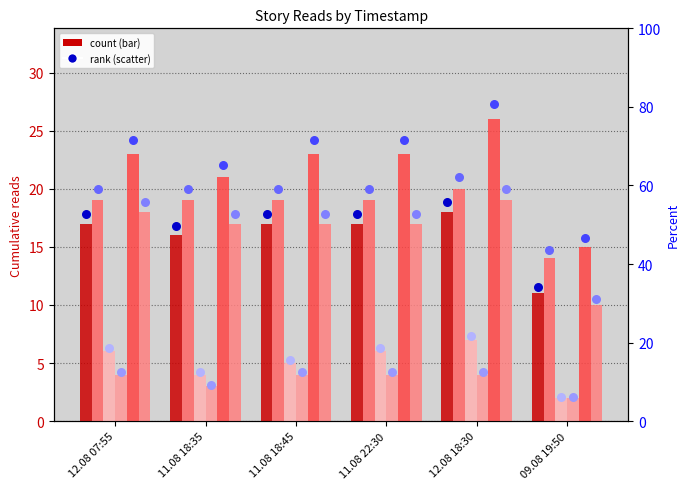

Is the value of Эфир at 12.08 07:55 greater than the value of Небо на весах at 11.08 18:45?

No